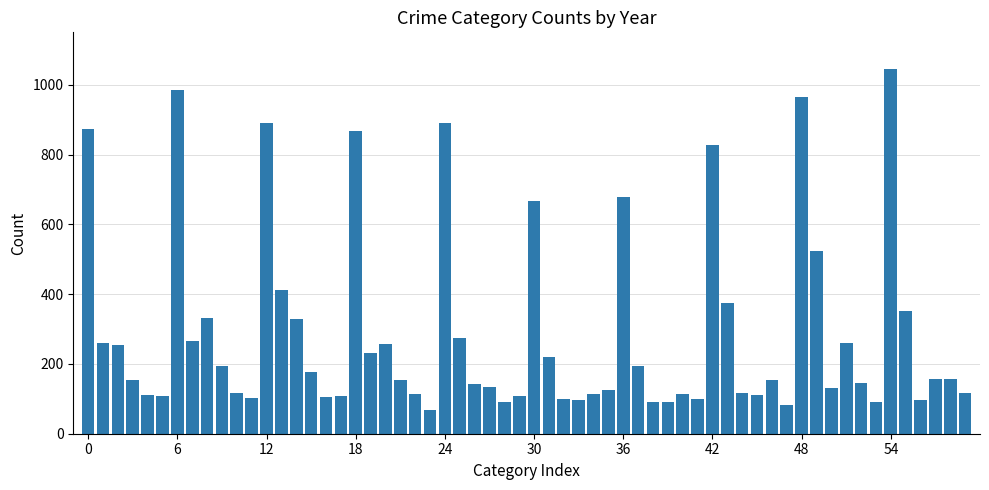

What is the difference between the maximum and minimum values?

979